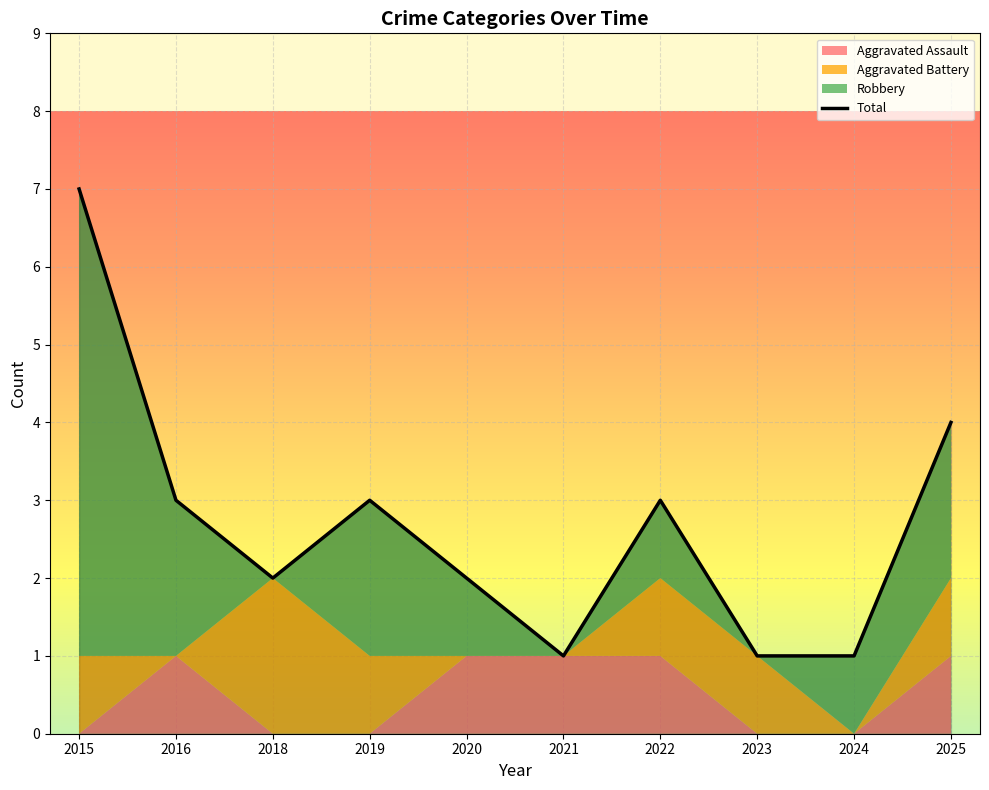

Reading left to right, what are all the values shown in this chart?

7	3	2	3	2	1	3	1	1	4